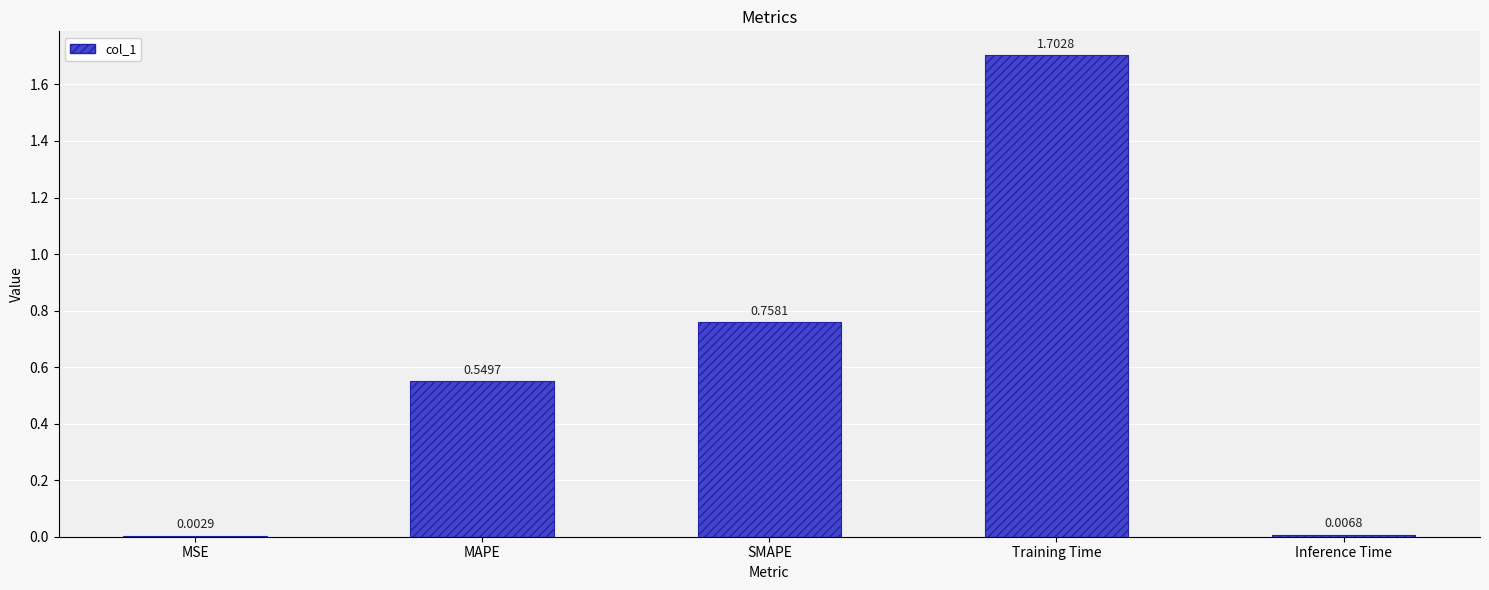

Which label corresponds to the largest value in the chart?

Training Time